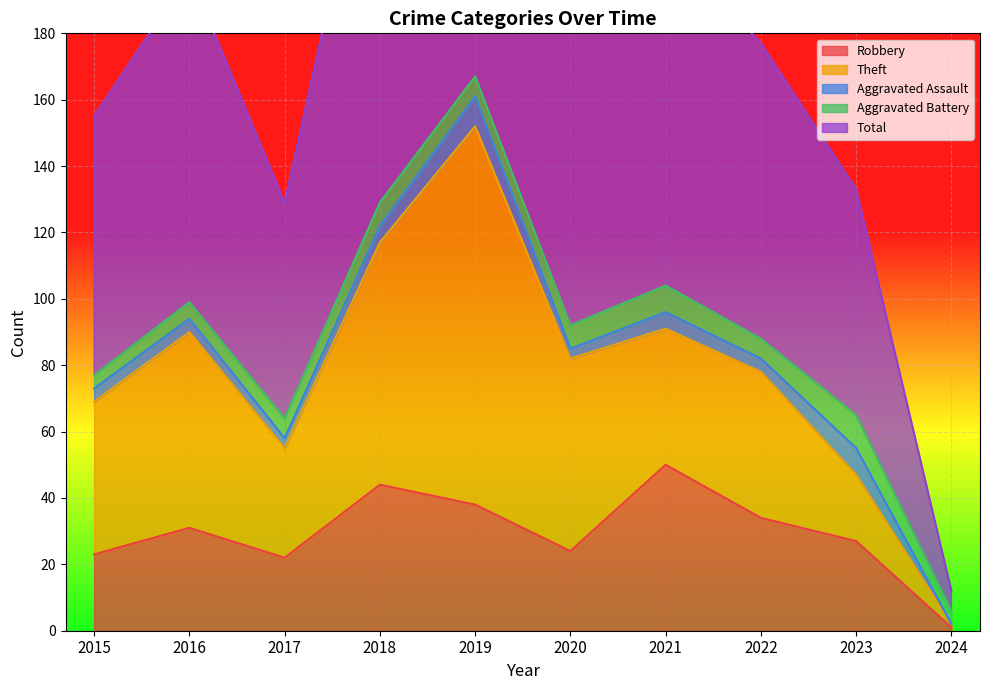

At which category is the sum across all series the highest?

2019